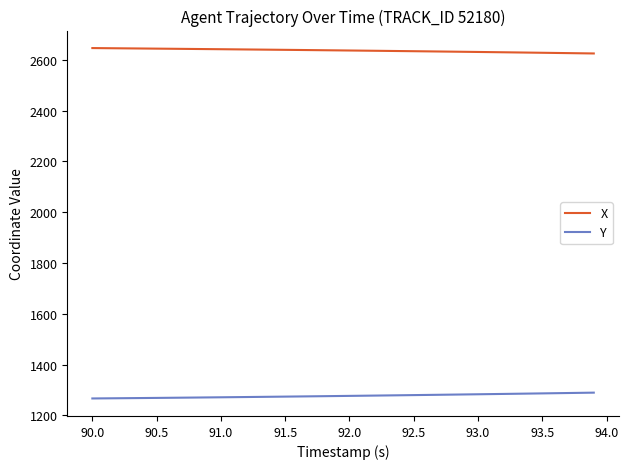

True or false: Y and X cross at least once.

False